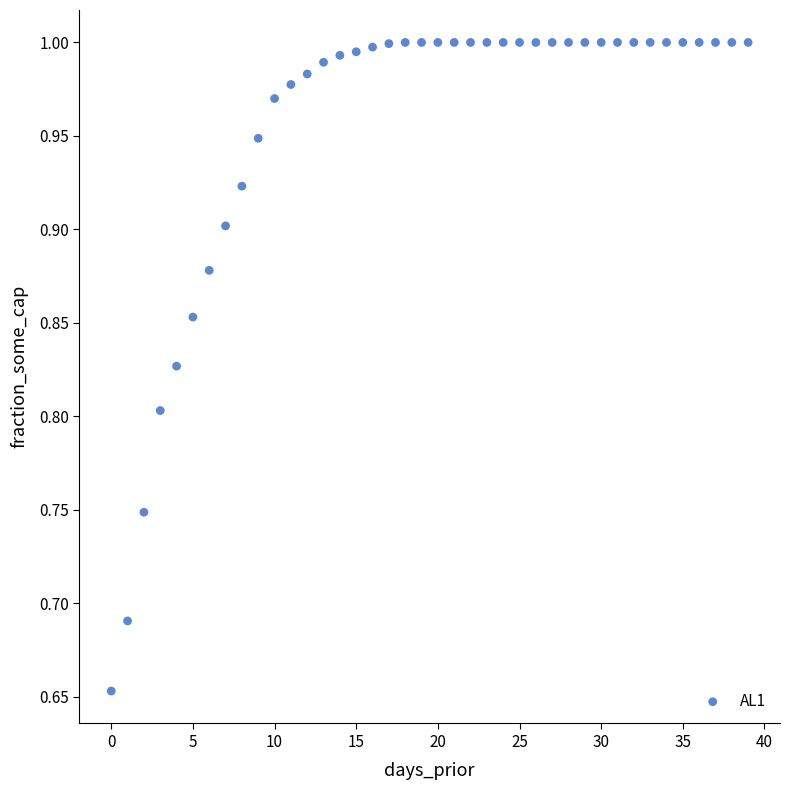

What is the range of Y values (max minus min)?

0.3